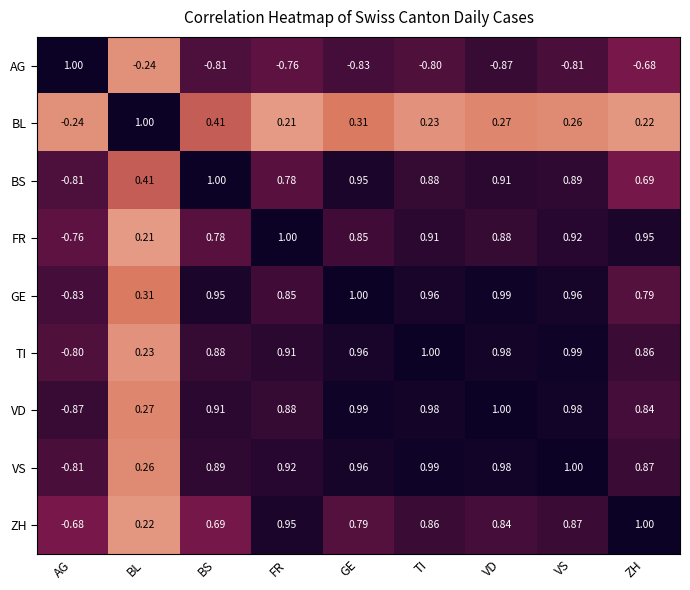

Which series has the largest total across all categories?

VS